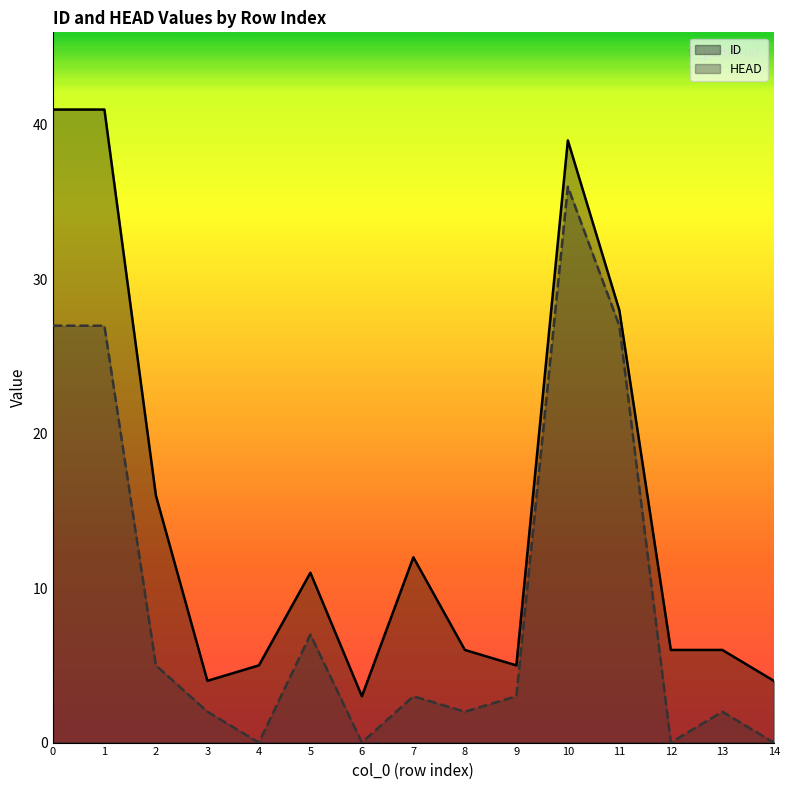

Rank the series by their average value, from lowest to highest.

HEAD, ID